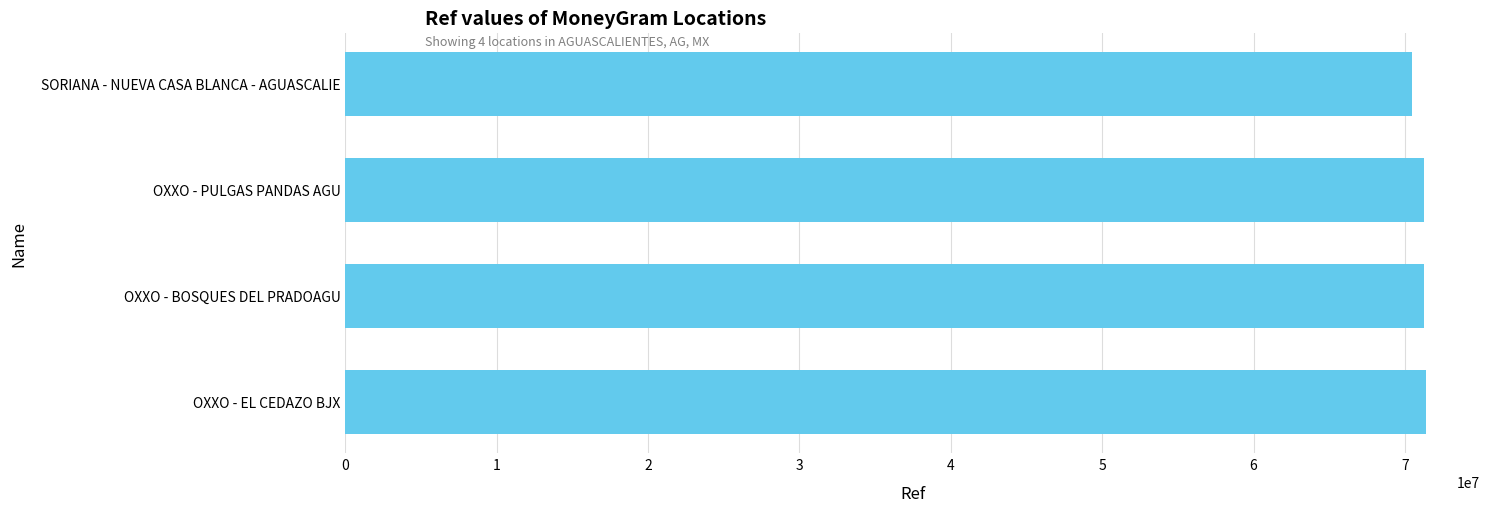

How many distinct data groups are displayed?

1